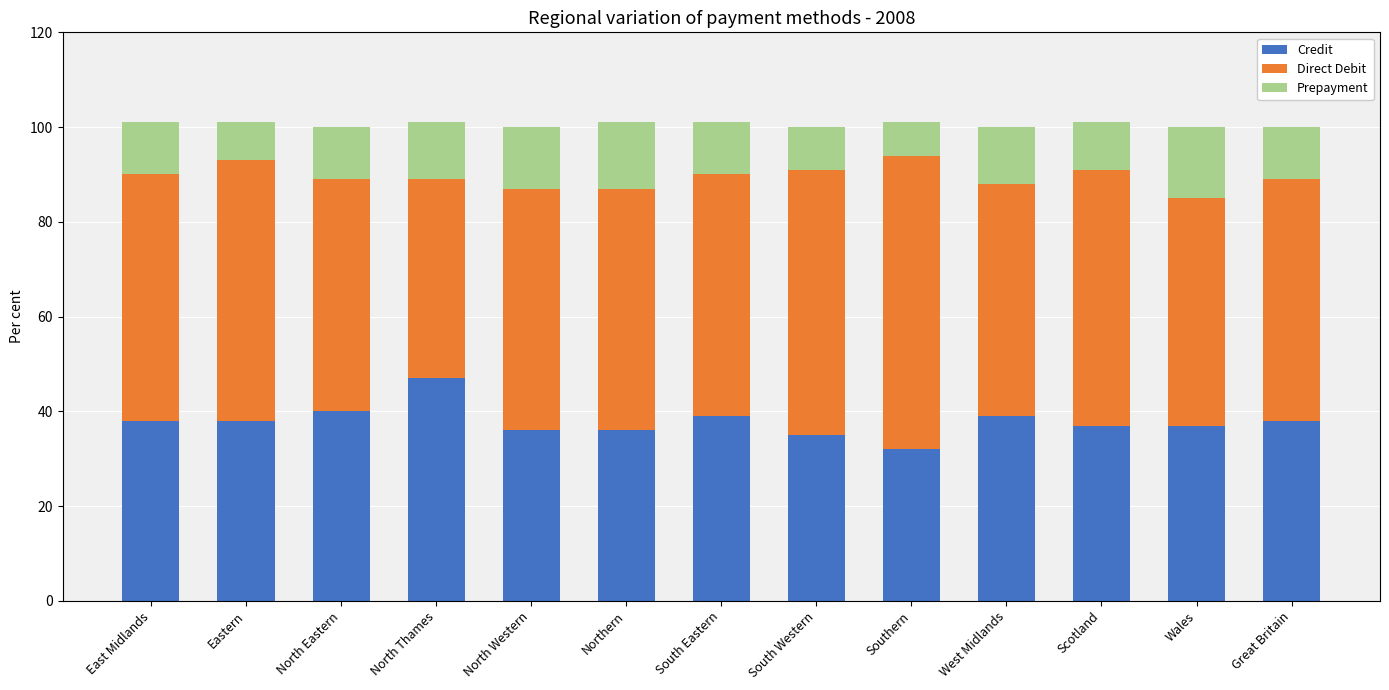

What is the difference between the maximum and minimum values in the Credit series?

15